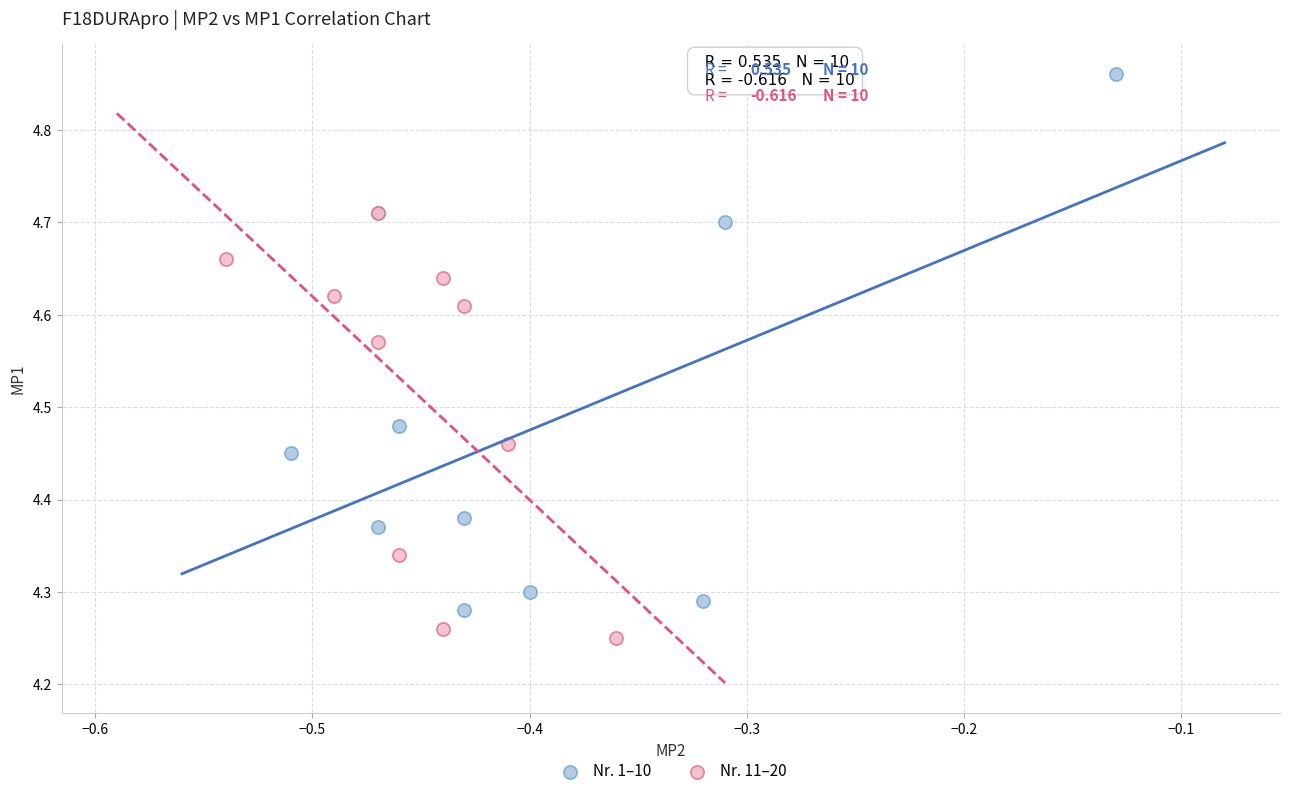

Which series reaches the minimum Y coordinate?

Nr. 11–20